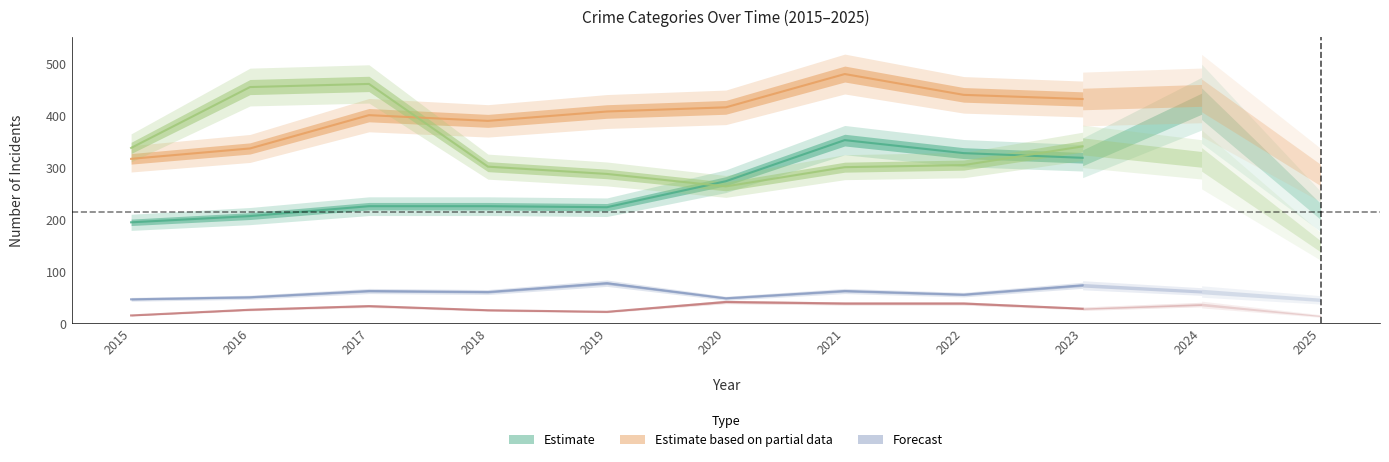

True or false: Aggravated Assault and Aggravated Battery cross at least once.

False